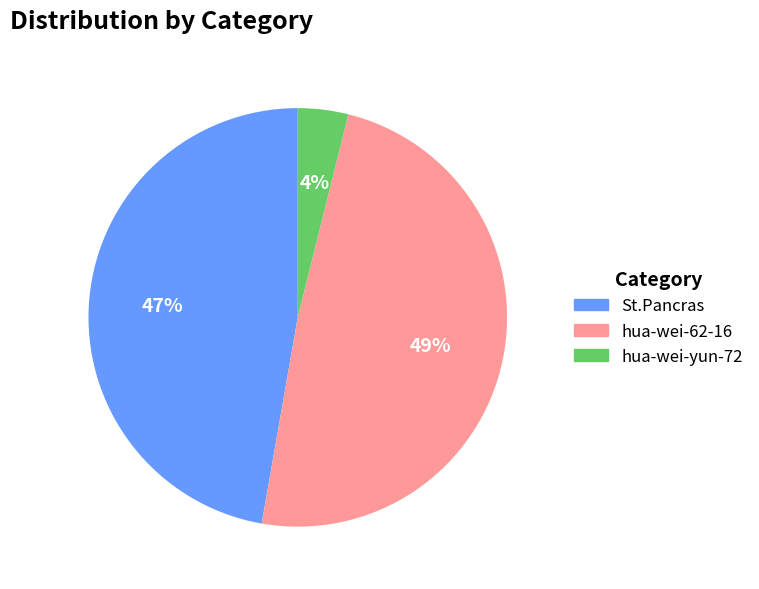

Count the number of slices in the pie.

3